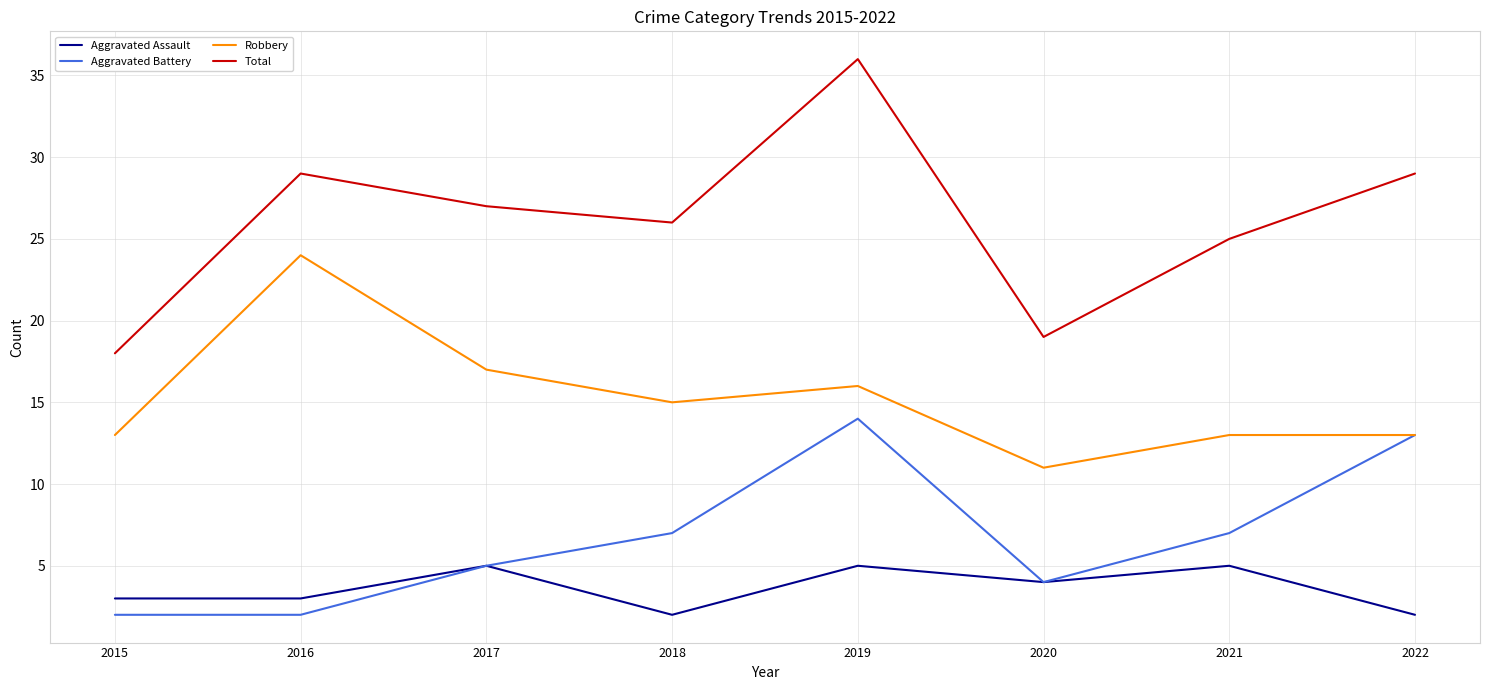

What is the difference between the Aggravated Assault values at 2015 and 2022?

1